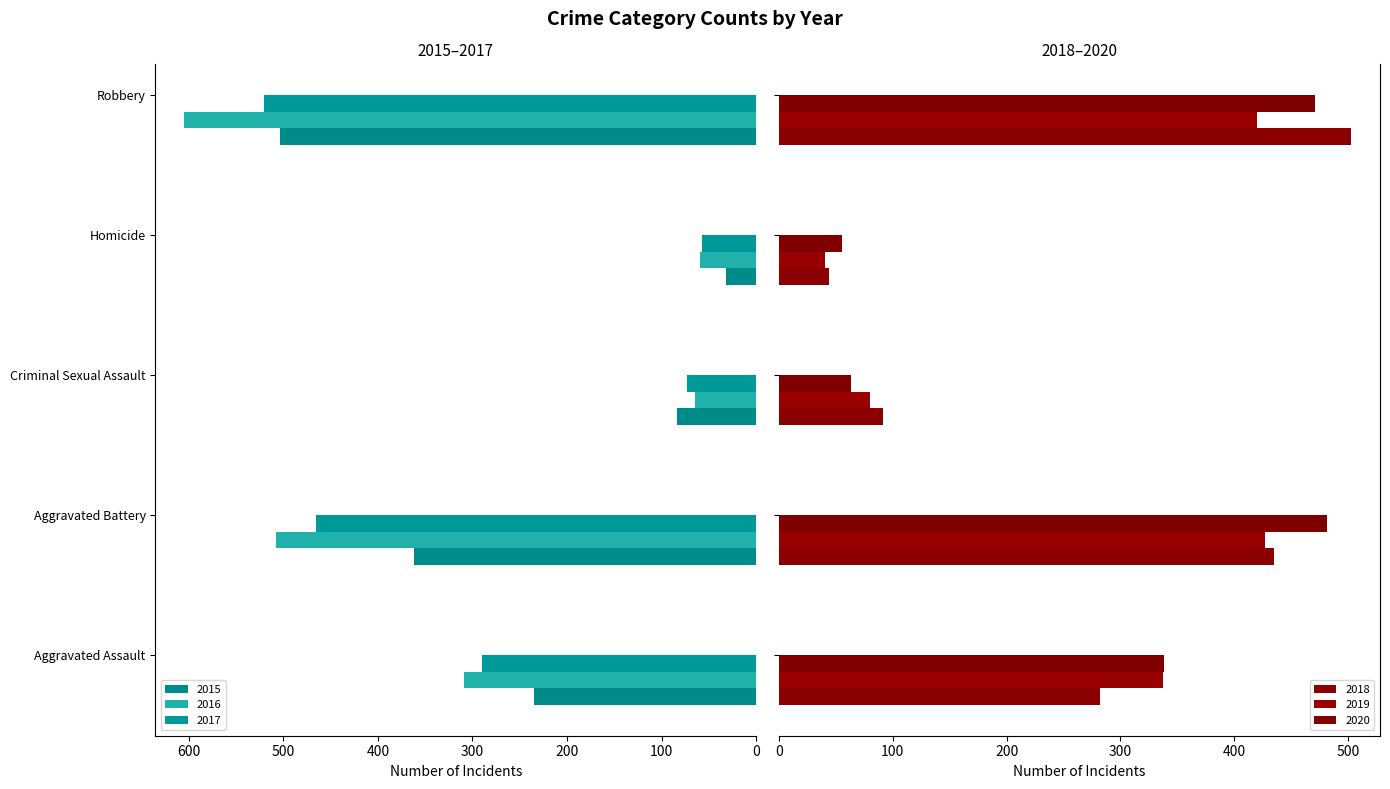

True or false: 2019 has a value of 671 at Aggravated Battery.

False